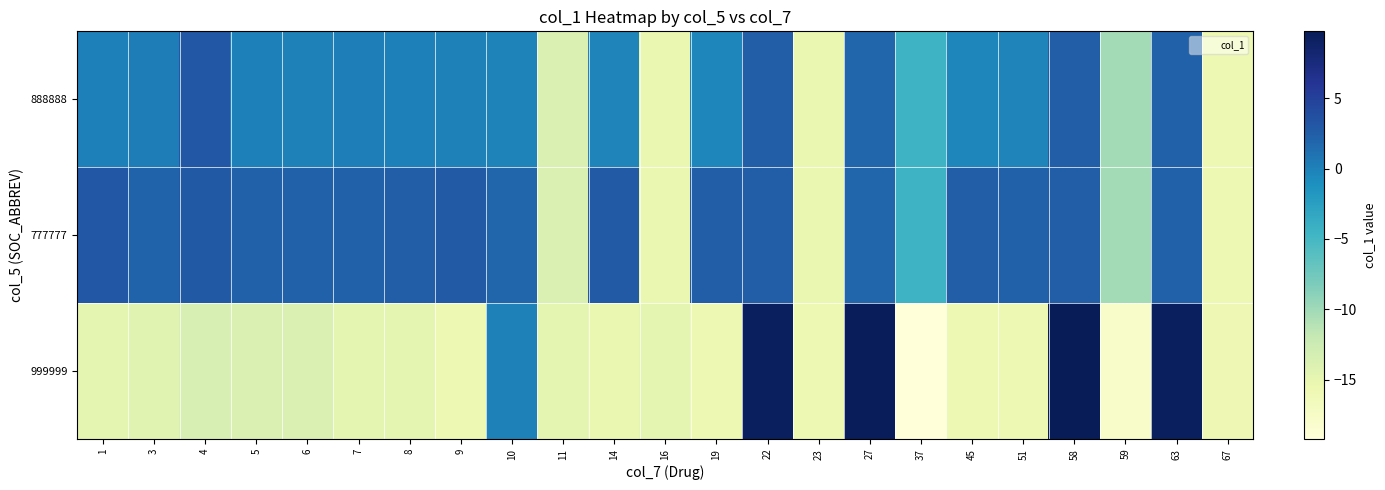

Reading right to left, extract all data points from this chart.

888888: 67=-15.6	63=2.3	59=-10.2	58=2.6	51=-0.3	45=-0.4	37=-4.5	27=1.9	23=-15.3	22=2.6	19=-0.4	16=-15.3	14=-0.2	11=-13.8	10=-0.2	9=-0.0	8=0.1	7=0.2	6=-0.0	5=0.1	4=3.0	3=0.3	1=0.1
777777: 67=-15.6	63=2.3	59=-10.2	58=2.6	51=2.3	45=2.6	37=-4.5	27=1.9	23=-15.3	22=2.6	19=2.6	16=-15.3	14=2.8	11=-13.8	10=1.9	9=2.7	8=2.5	7=2.2	6=2.3	5=2.3	4=2.9	3=2.2	1=3.0
999999: 67=-15.9	63=9.4	59=-17.7	58=9.7	51=-15.6	45=-15.6	37=-19.2	27=9.6	23=-15.6	22=9.3	19=-15.6	16=-14.7	14=-15.3	11=-14.7	10=-0.0	9=-15.6	8=-14.7	7=-14.7	6=-13.8	5=-13.8	4=-13.5	3=-14.4	1=-14.7